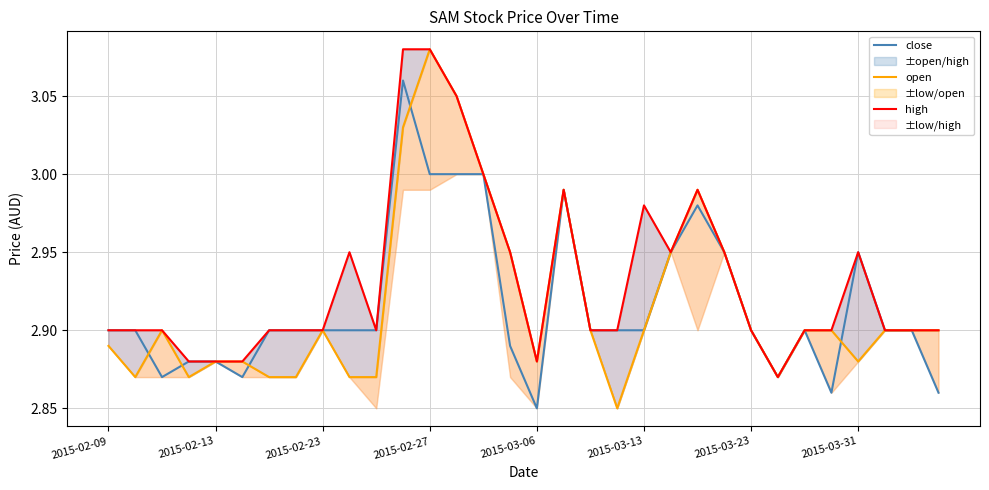

At which label is close closest to 2?

2015-03-06